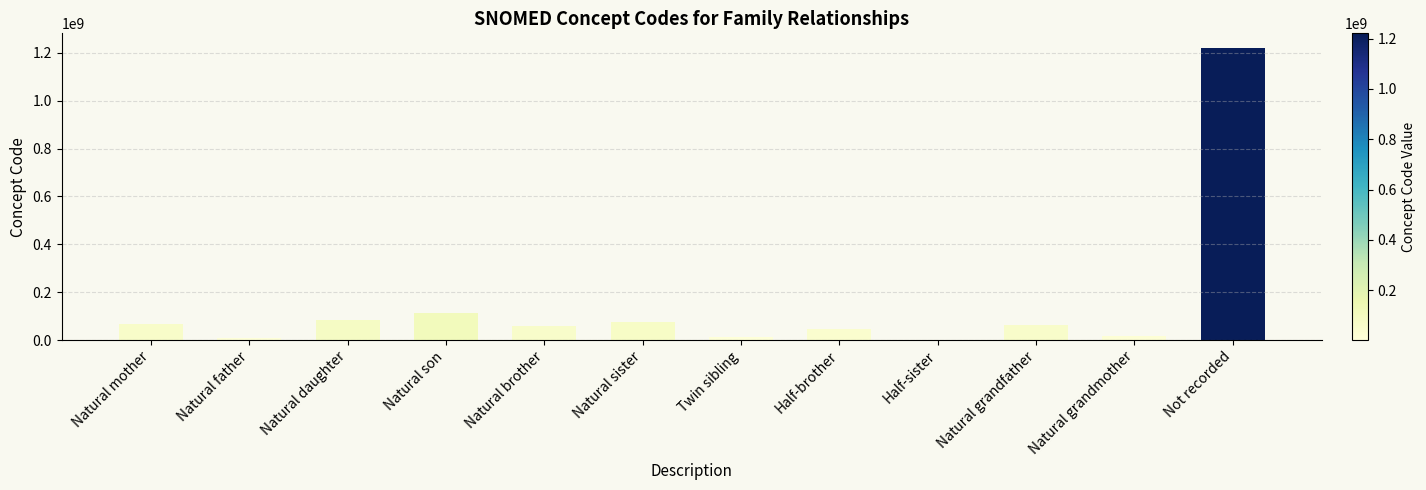

Is it true that the value at Natural sister is 73678001?

True